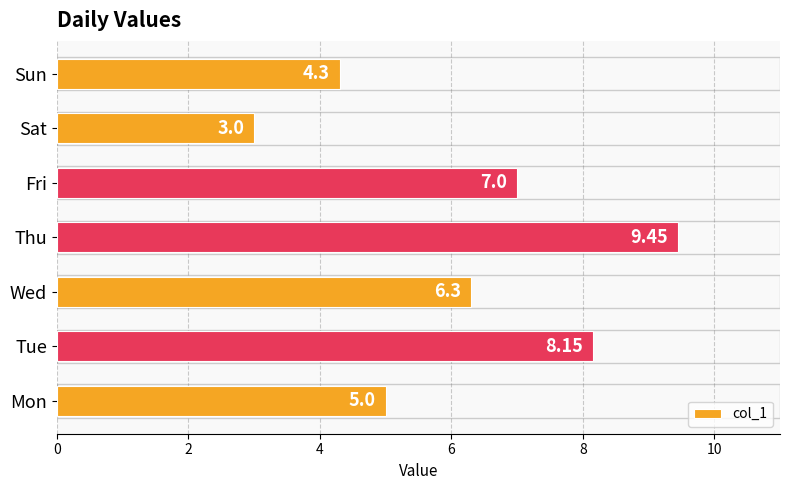

Between Tue and Wed, which is larger?

Tue